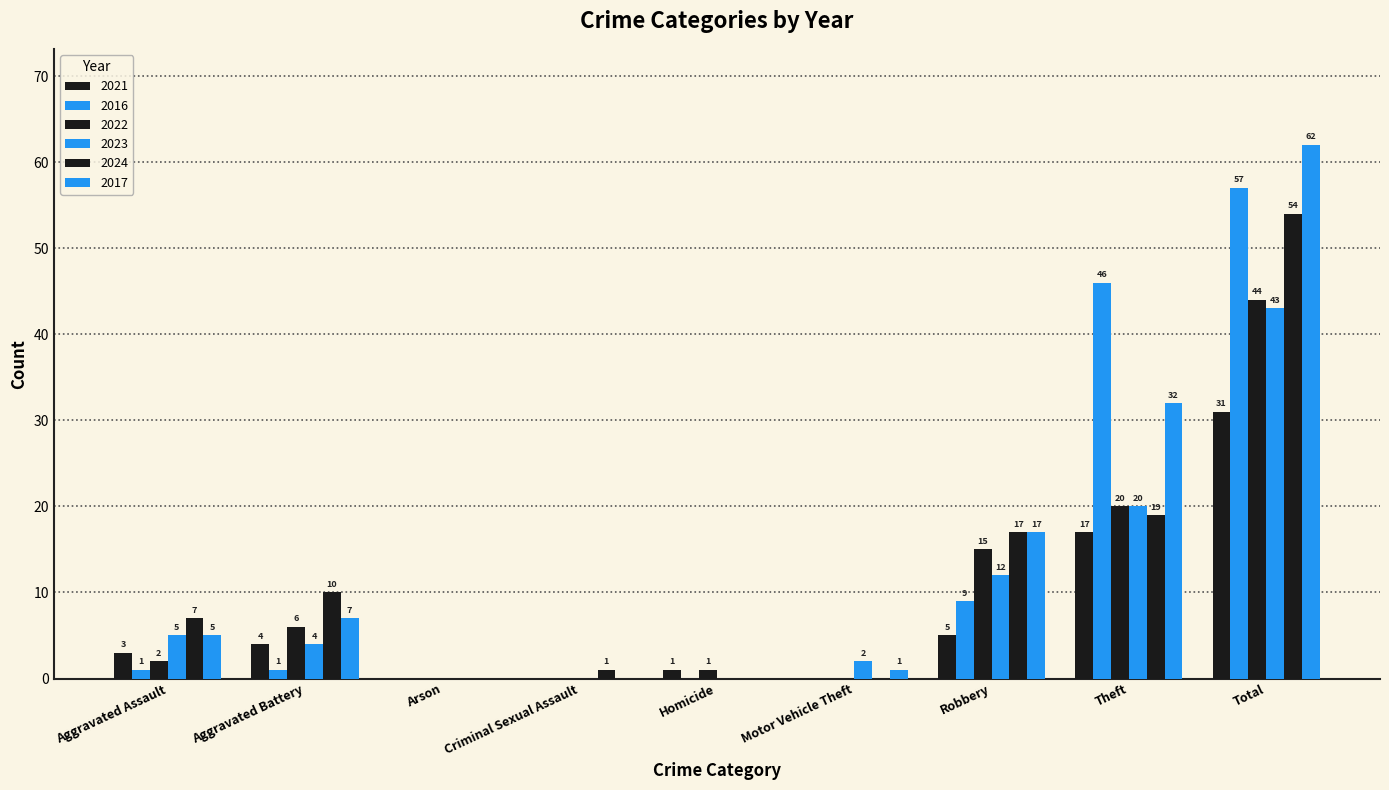

How many groups of bars are there?

9